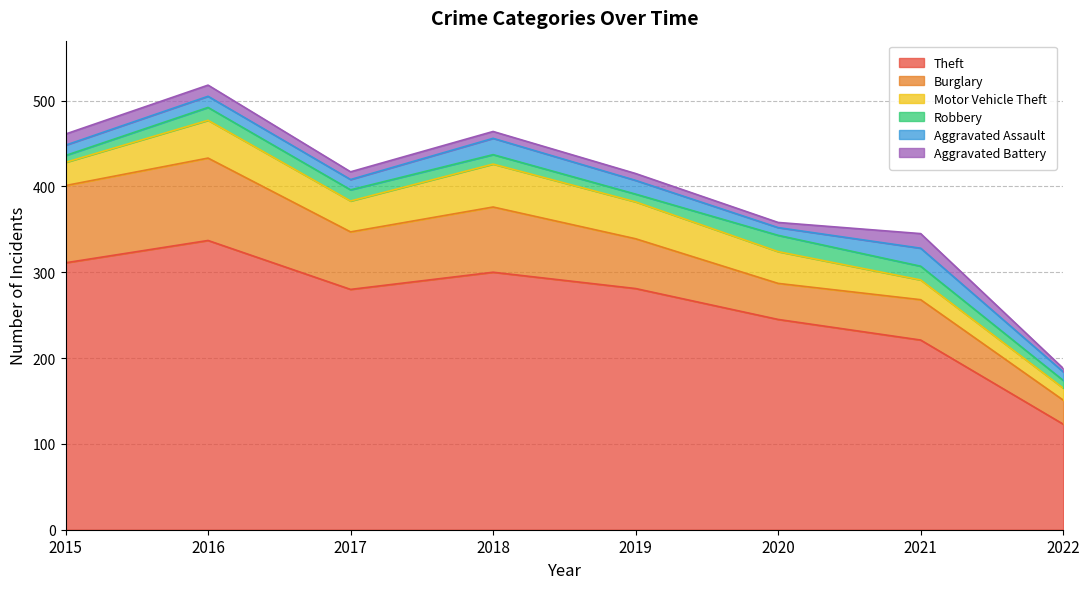

Reading left to right, what are all the values shown in this chart?

Theft: 311	337	280	300	281	245	221	123
Burglary: 90	96	67	76	58	42	47	28
Motor Vehicle Theft: 27	44	36	50	43	37	23	14
Robbery: 8	15	13	11	9	19	16	9
Aggravated Assault: 12	13	12	19	16	9	21	10
Aggravated Battery: 13	13	9	8	8	6	17	4